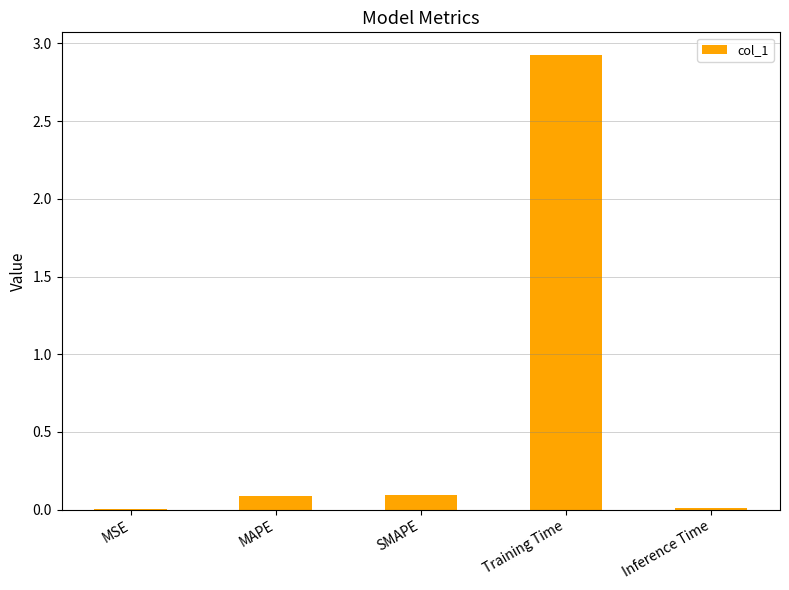

Which category has the highest value across all series?

Training Time